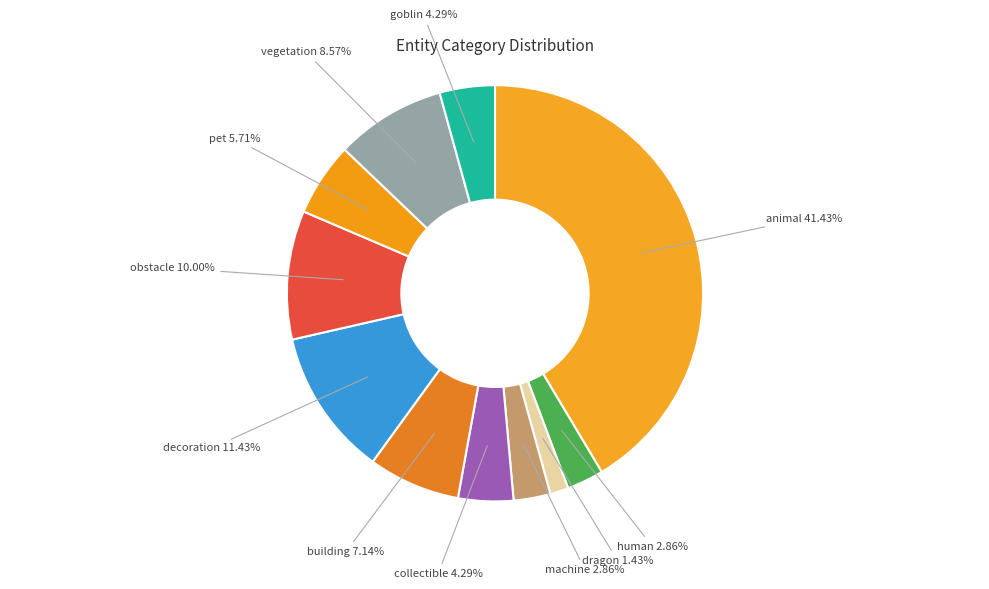

What percentage is the goblin slice, to the nearest percent?

4%